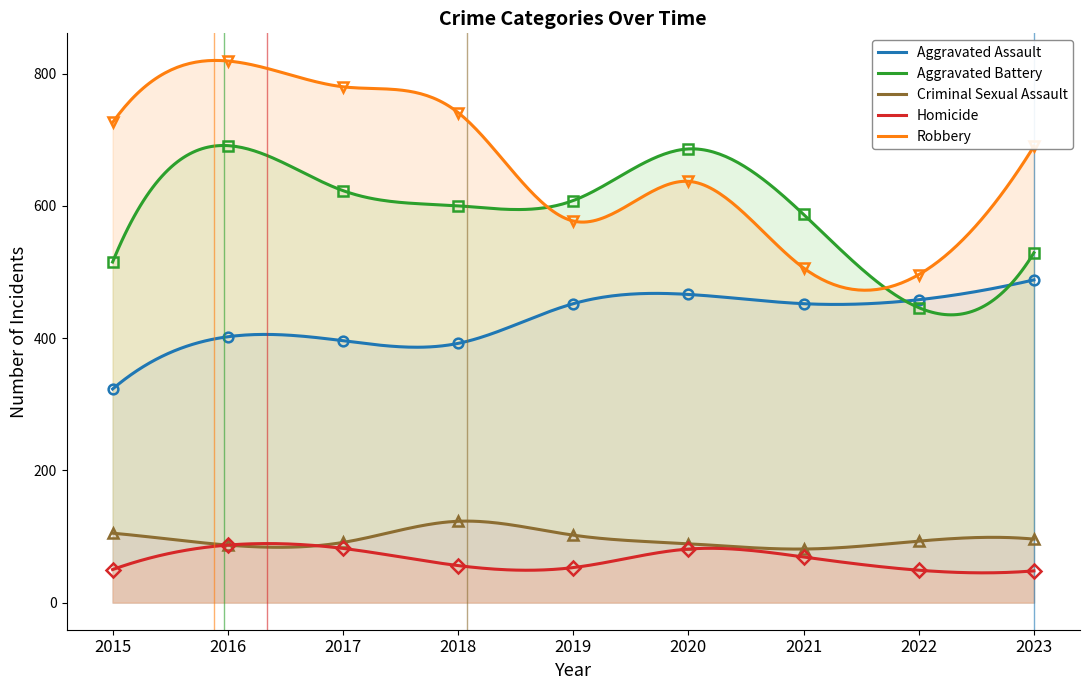

True or false: Robbery and Criminal Sexual Assault intersect in this chart.

False